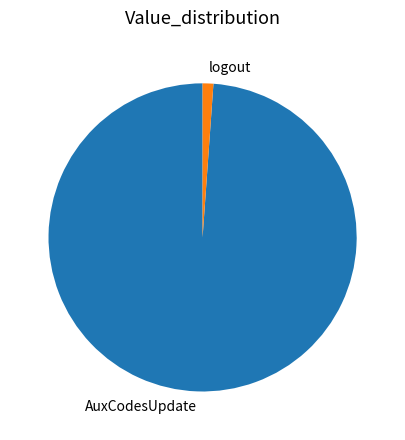

Is the sum of AuxCodesUpdate and logout greater than half?

Yes